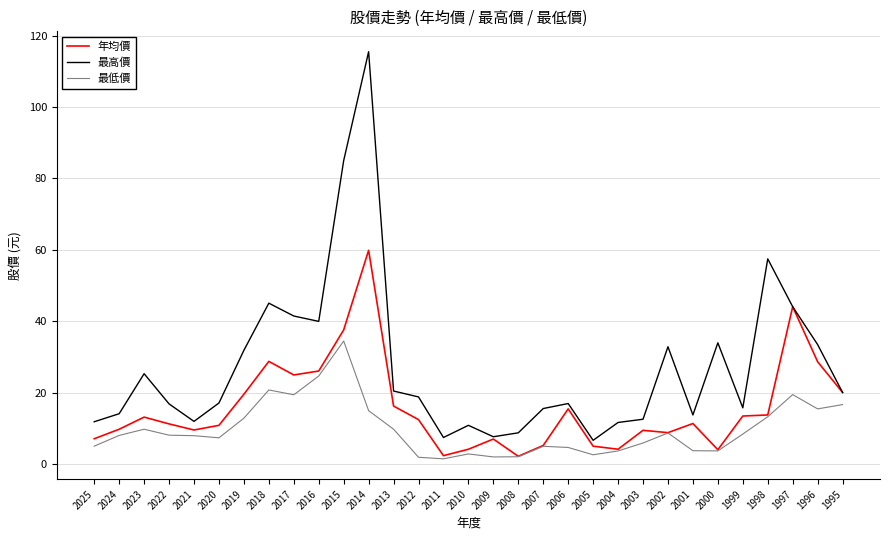

The 年均價 series shows 11.4 at 2001. True or false?

True